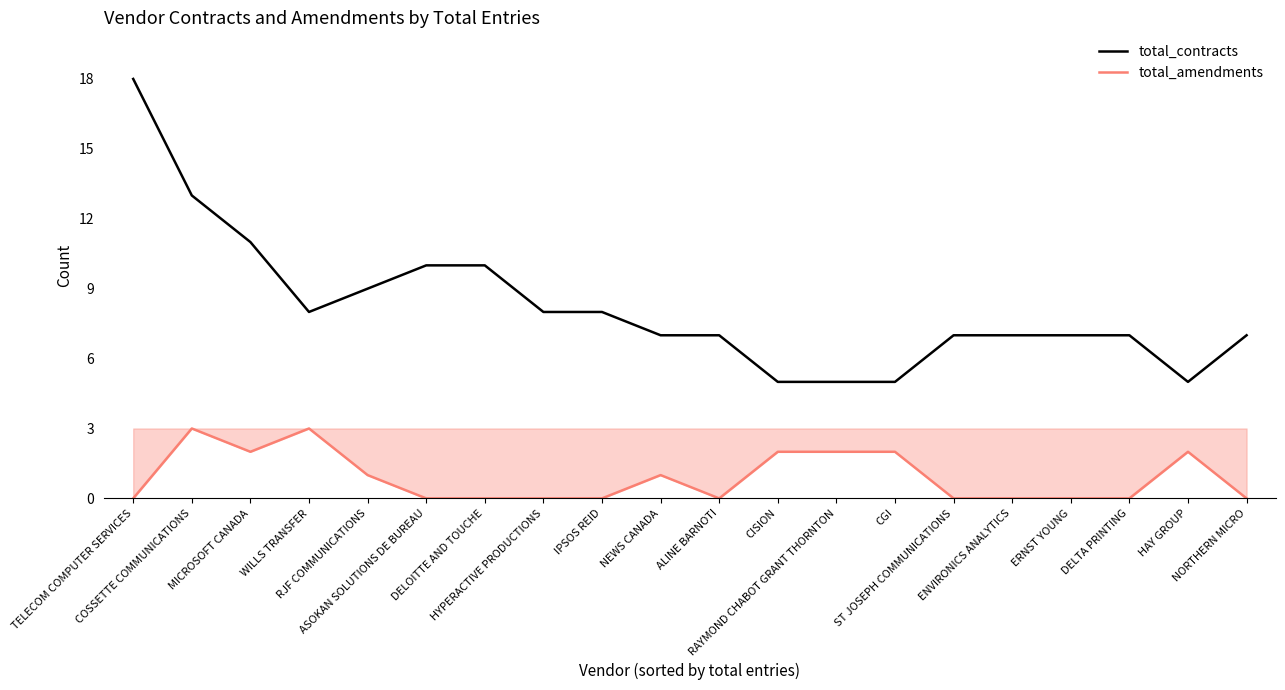

Which series has the largest total across all categories?

total_contracts